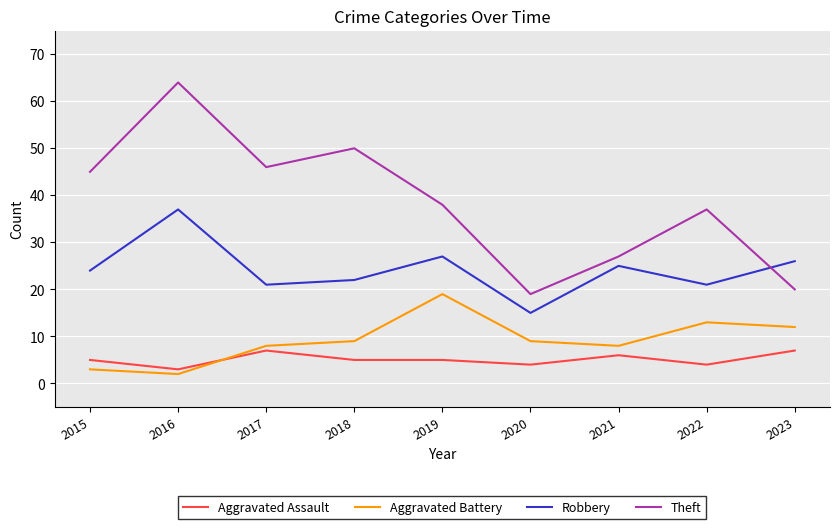

What is the sum of all Aggravated Battery values?

83